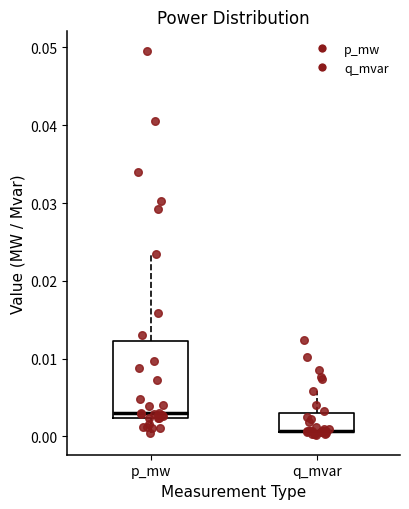

Reading left to right, read every box against the y-axis: the position of its median line, the range the box covers, and the ends of its whiskers. The values are not printed on the chart, so give them approximately, as read against the axis.

p_mw: median 0.003, box 0.002 to 0.012, whiskers 0.001 to 0.023
q_mvar: median 0.001 (drawn on the box's lower edge), box 0.001 to 0.003, whiskers 0.000 to 0.006